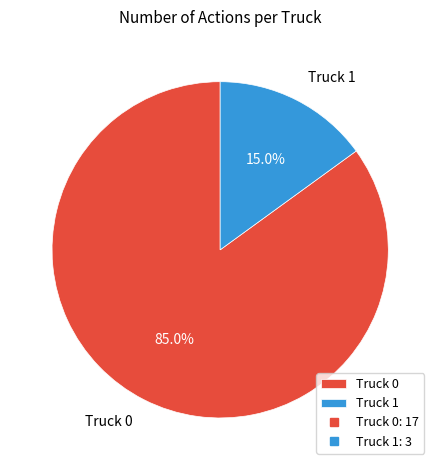

To the nearest percent, what is the average slice percentage?

50%